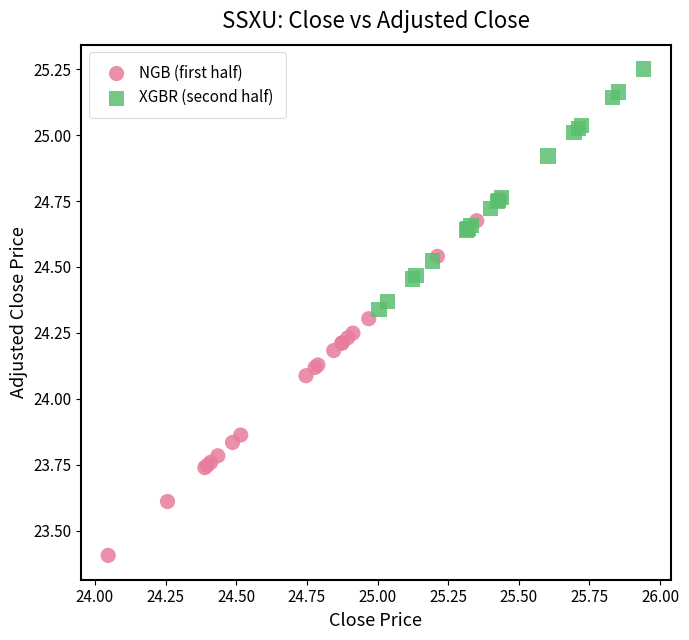

Which series has the widest spread of Y values?

NGB (first half)